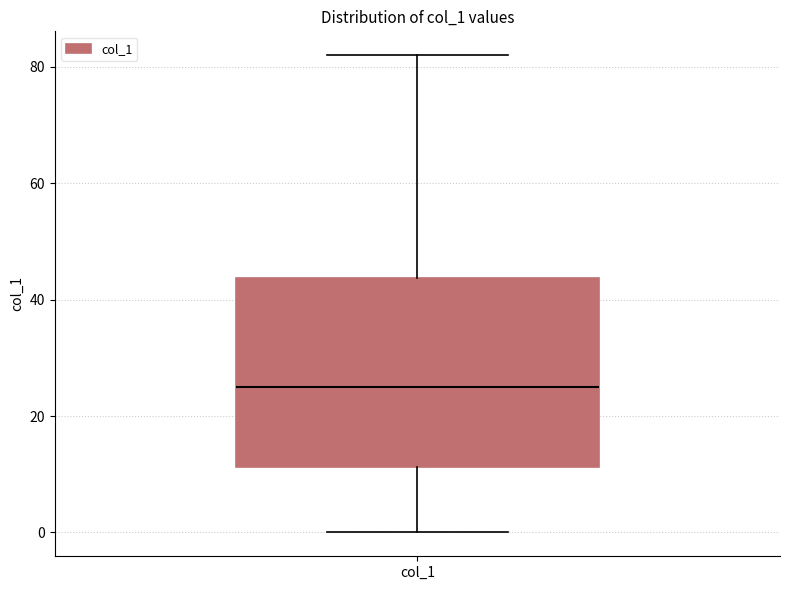

Transcribe this box plot: give where the median line is, the range the box spans, and where the two whiskers end, as read against the y-axis. The values are not printed on the chart, so give them approximately, as read against the axis.

median 26, box 12 to 44, whiskers 0 to 82